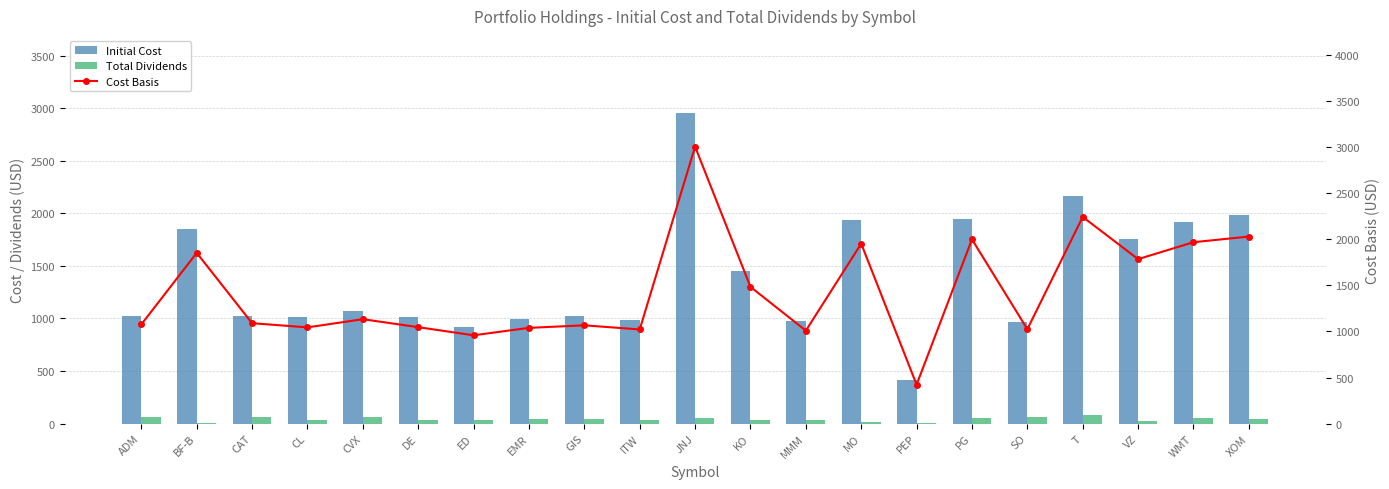

What is the average value of the Total Dividends series?

41.4